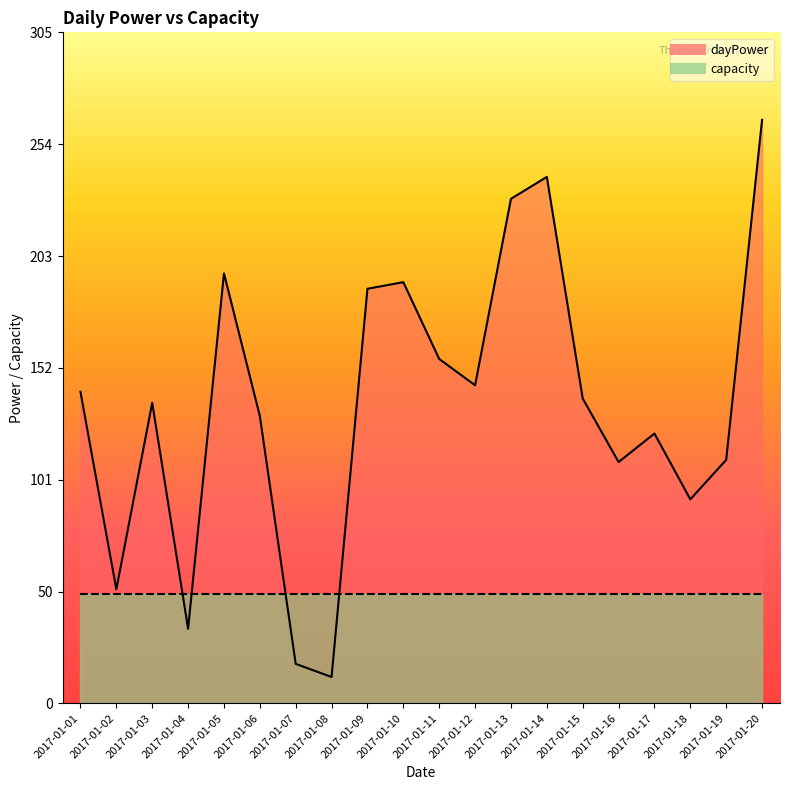

Where is the data nearest to the value 139?

2017-01-15